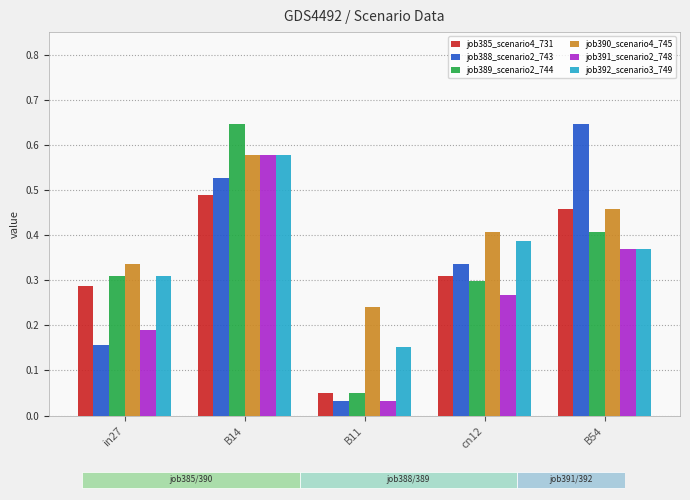

What position from the left is B14?

2